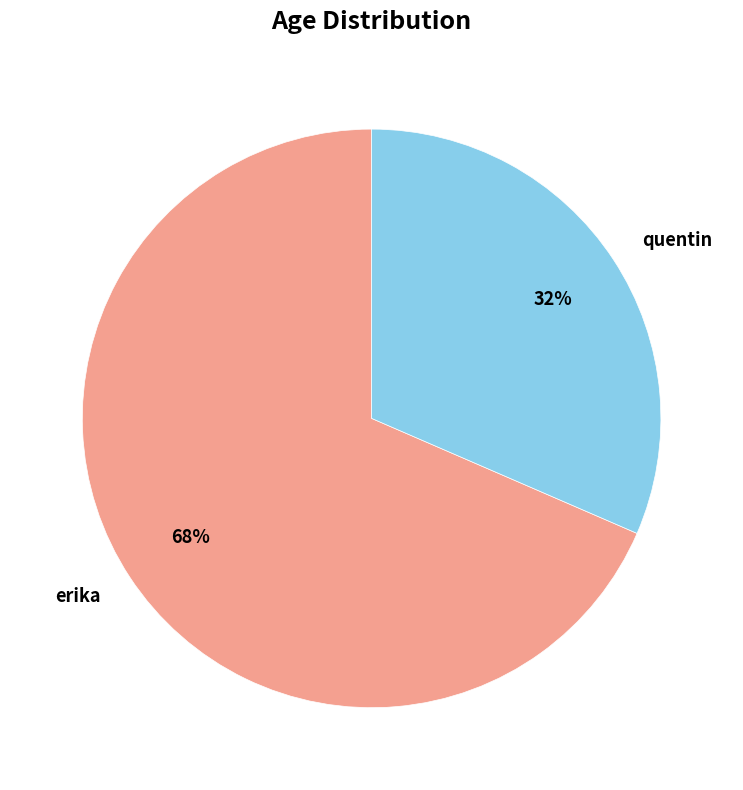

Is there a majority slice in this chart?

Yes